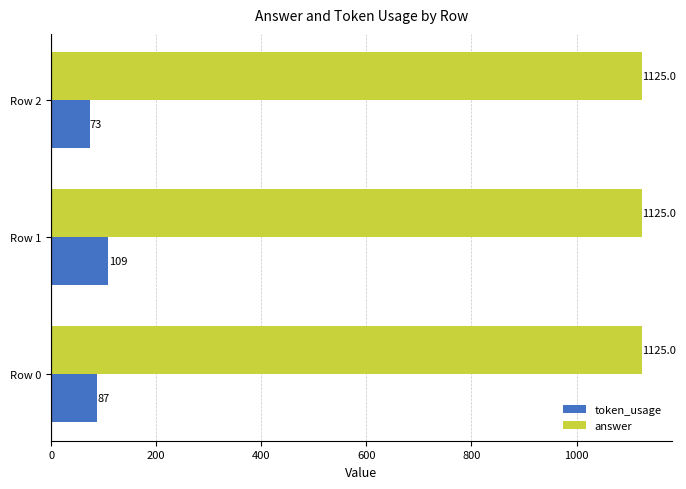

What is the minimum value shown in the chart?

73